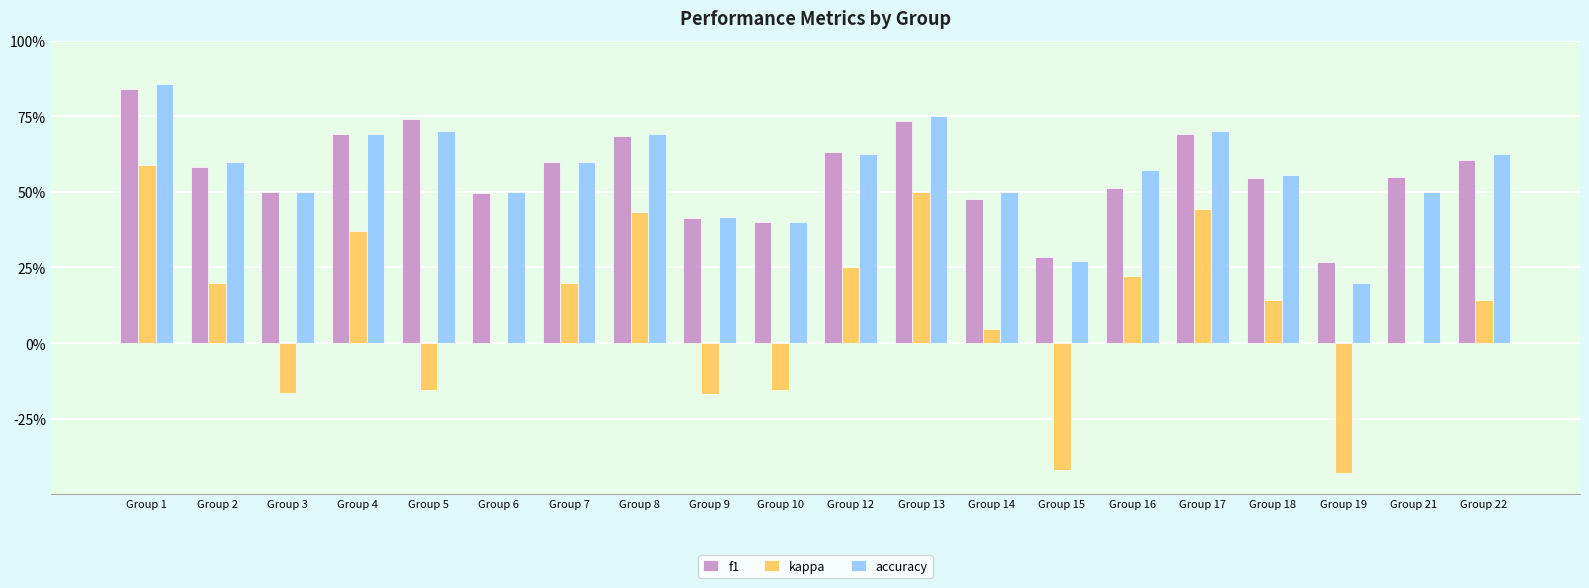

Does the chart contain stacked bars?

No